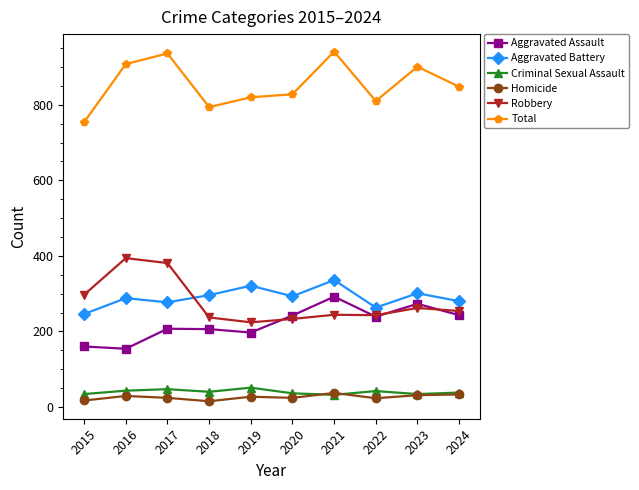

What is the difference between the second highest and second lowest values in the Robbery series?

148